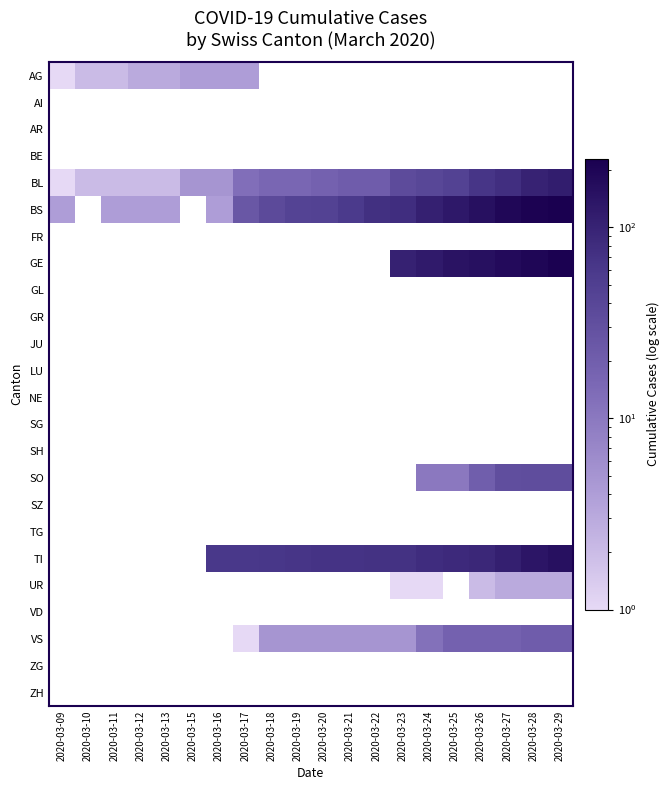

At how many categories does at least one series exceed 11?

14